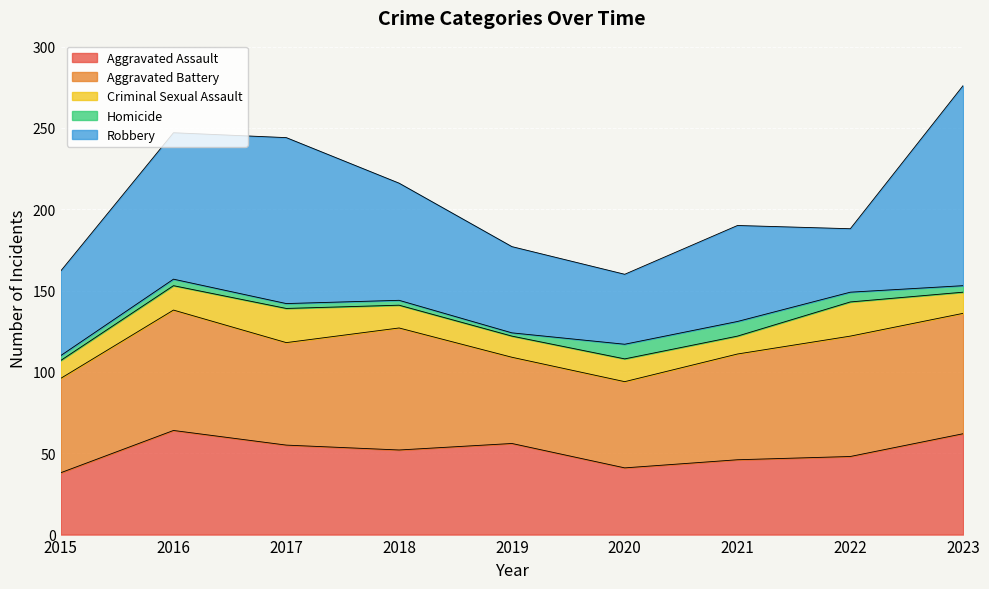

True or false: Aggravated Battery has more than 1 points higher than both neighbors.

True